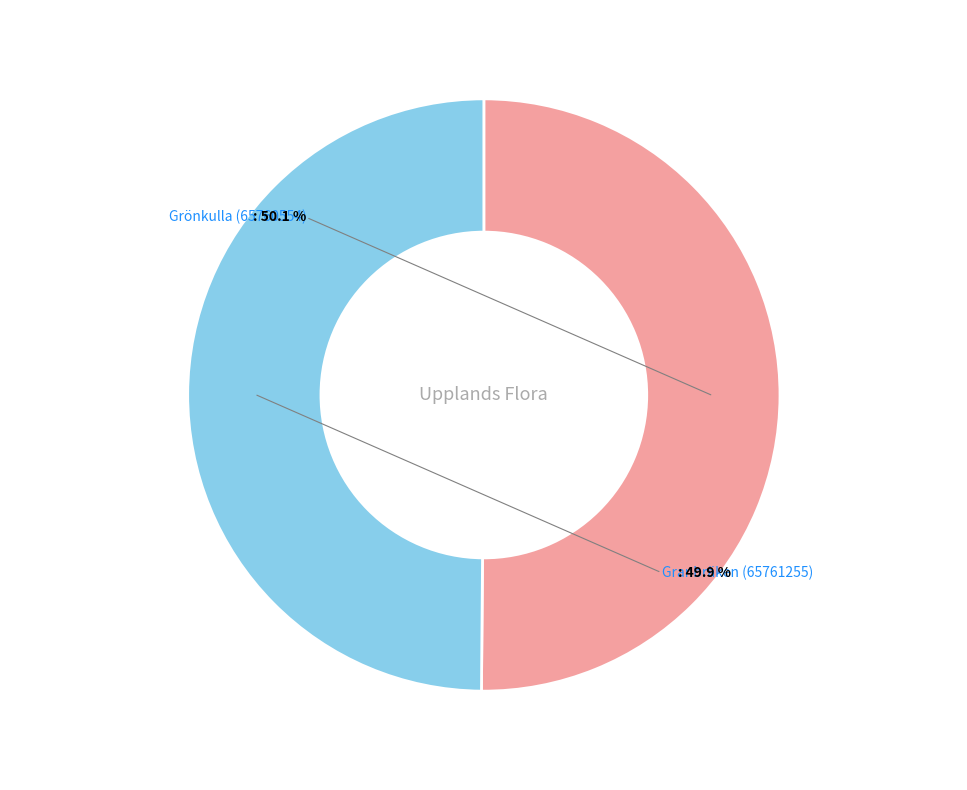

To the nearest percent, what percentage of the pie is Granbräken (65761255)?

50%